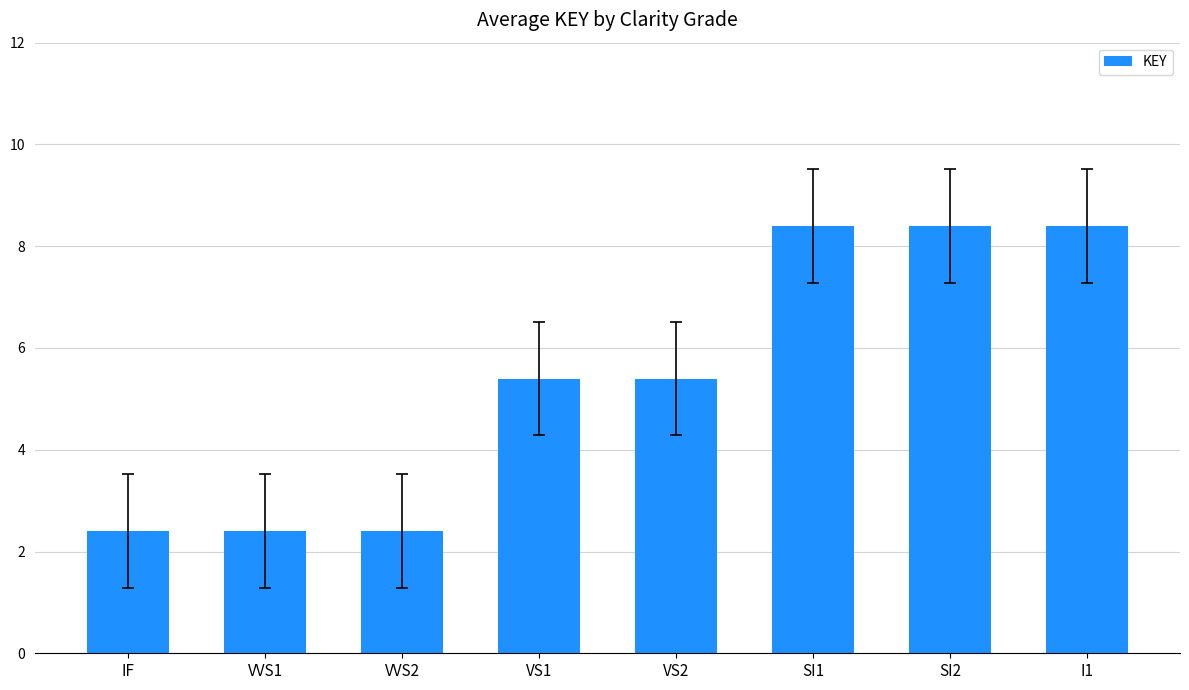

Reading left to right, transcribe all the data shown in this chart.

IF=2.4	VVS1=2.4	VVS2=2.4	VS1=5.4	VS2=5.4	SI1=8.4	SI2=8.4	I1=8.4